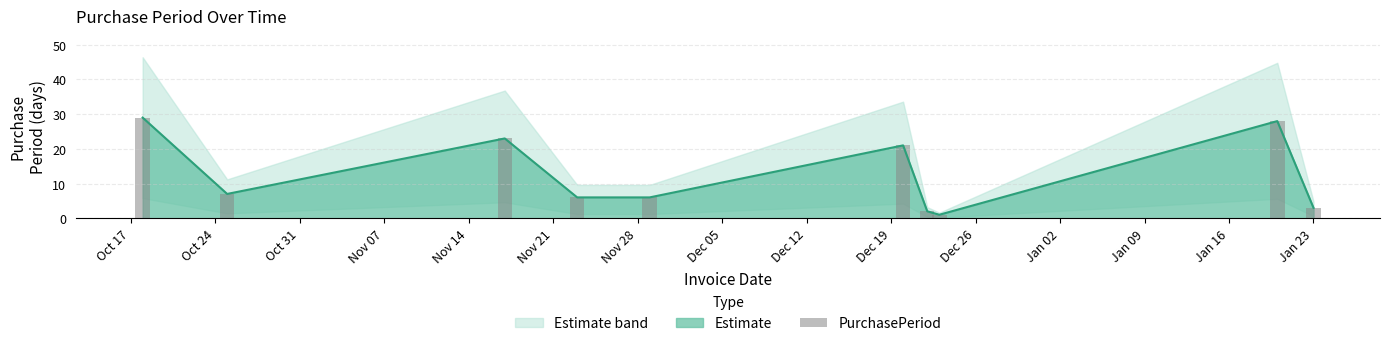

How many bars are there in total?

10